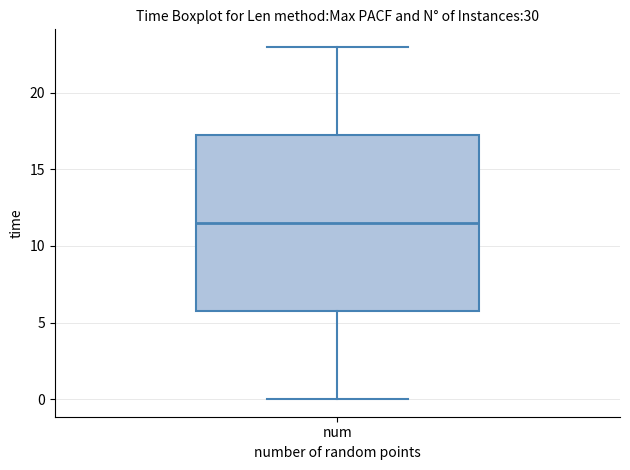

Transcribe this box plot: give where the median line is, the range the box spans, and where the two whiskers end, as read against the y-axis. The values are not printed on the chart, so give them approximately, as read against the axis.

median 11.5, box 6.0 to 17.5, whiskers 0.0 to 23.0